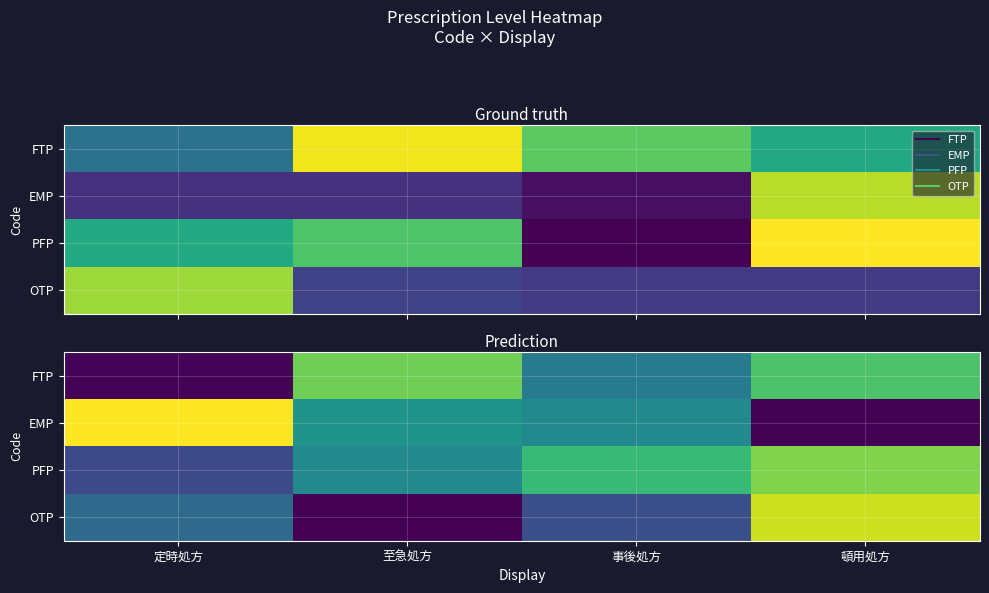

What is the sum of the OTP values at 至急処方 and 定時処方?

2.2